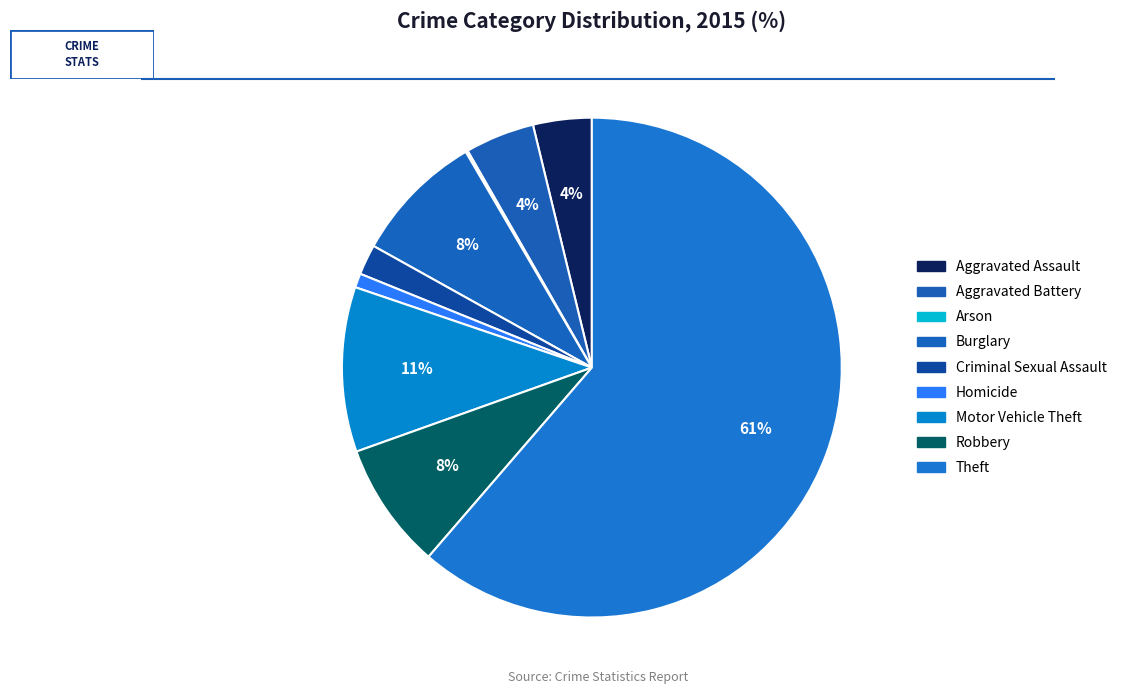

To the nearest percent, what is the difference between the largest and smallest slice percentages?

61%